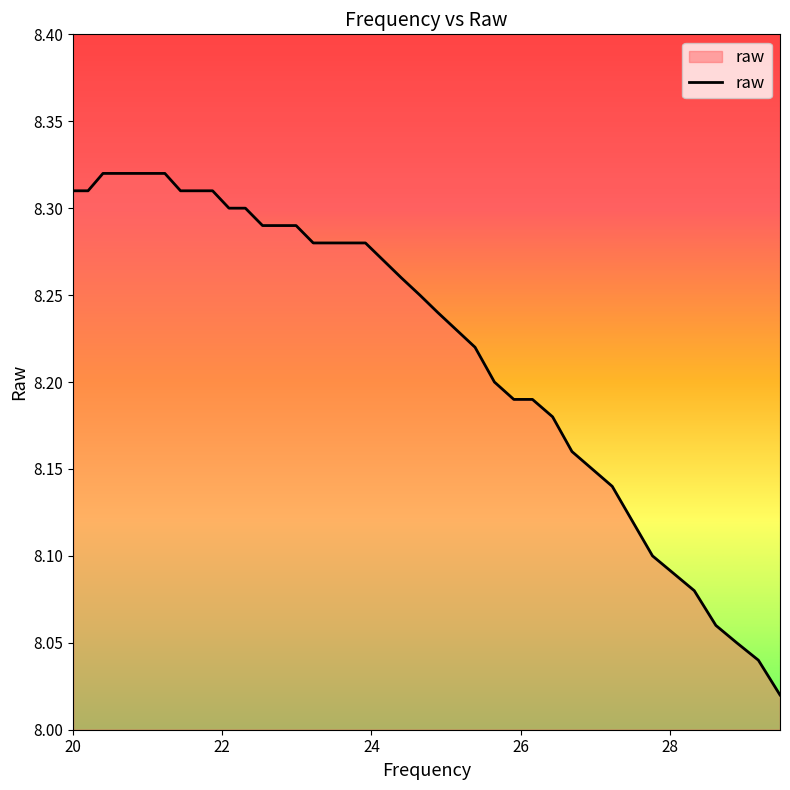

What is the difference between the maximum and minimum values?

0.3